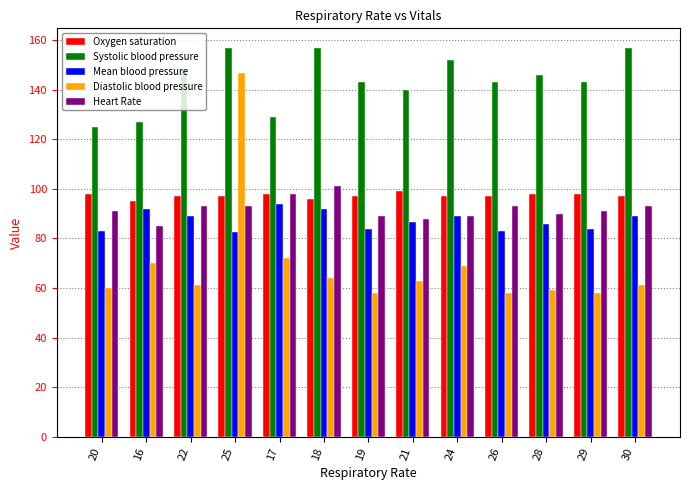

The Oxygen saturation series shows 148.7 at 16. True or false?

False